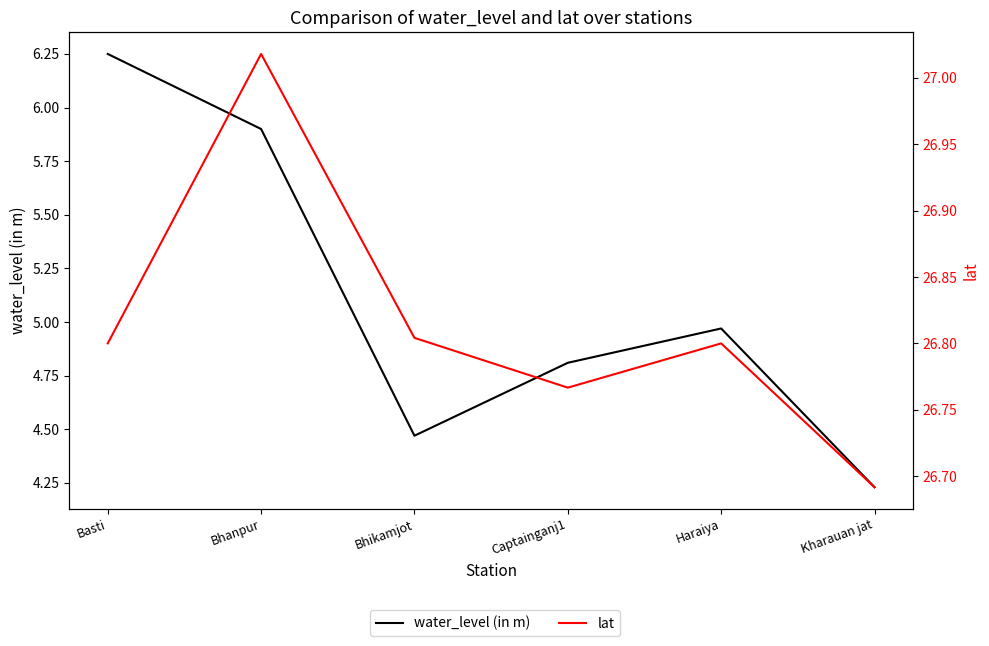

True or false: water_level (in m) and lat cross at least once.

False